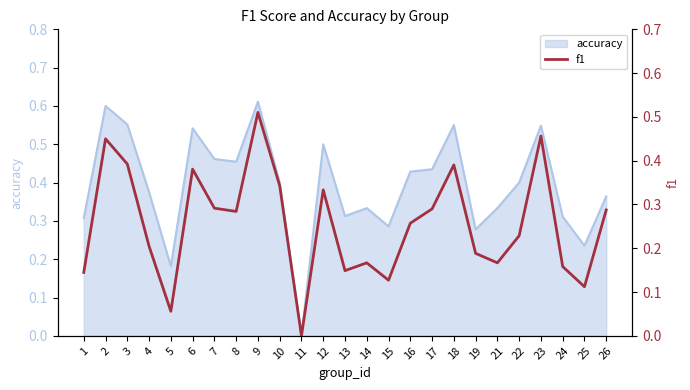

Count the values in the range 0 to 1.

25